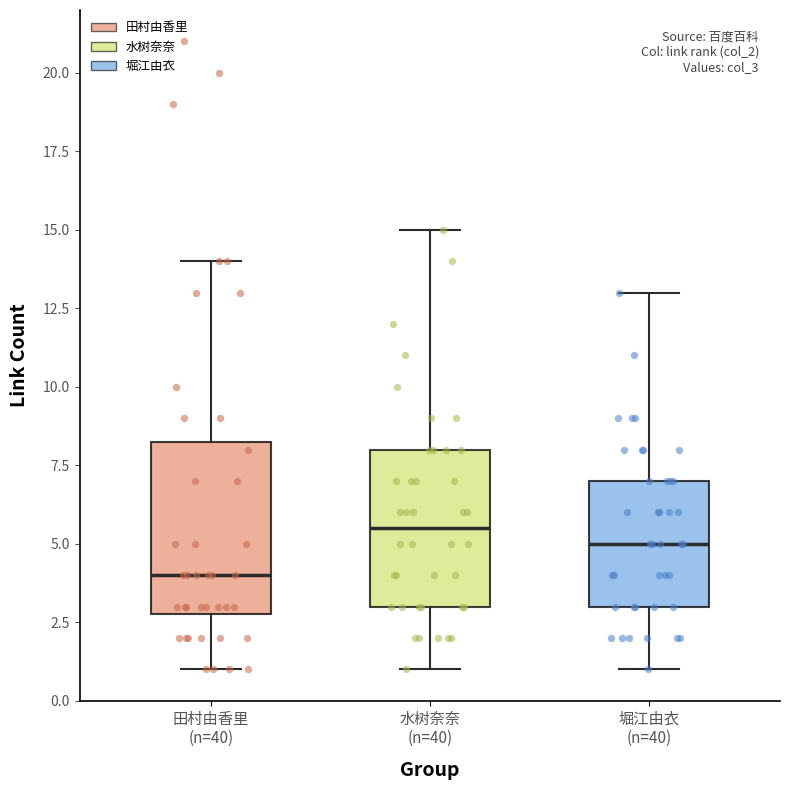

Reading left to right, transcribe this box plot: for each box, give where its median line is, the range the box spans, and where its two whiskers end, as read against the y-axis. The values are not printed on the chart, so give them approximately, as read against the axis.

田村由香里 (n=40): median 4.0, box 3.0 to 8.5, whiskers 1.0 to 14.0
水树奈奈 (n=40): median 5.5, box 3.0 to 8.0, whiskers 1.0 to 15.0
堀江由衣 (n=40): median 5.0, box 3.0 to 7.0, whiskers 1.0 to 13.0